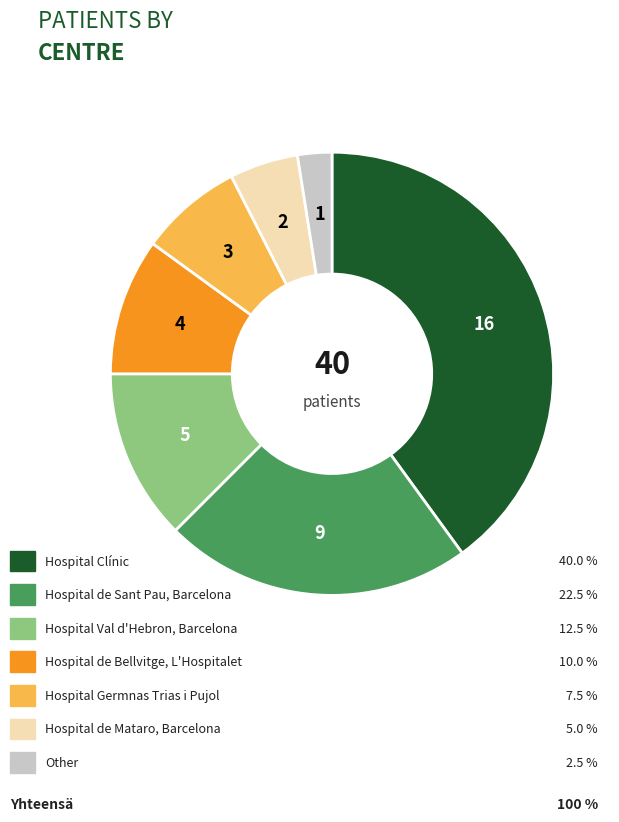

Is there a majority slice in this chart?

No